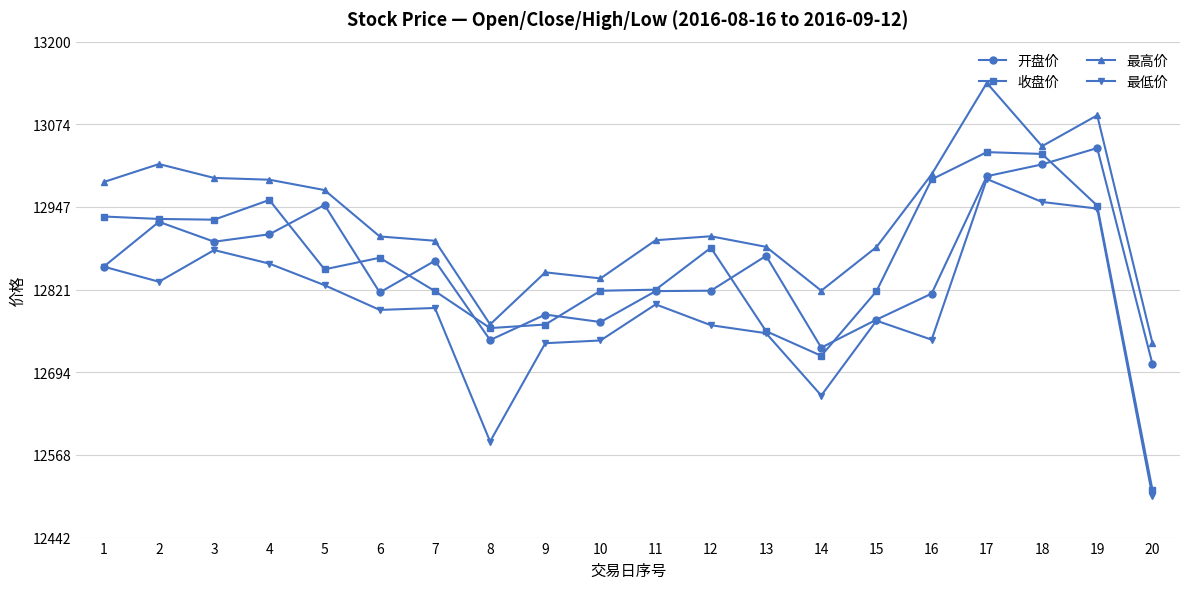

What is the maximum value shown in the chart?

13136.7